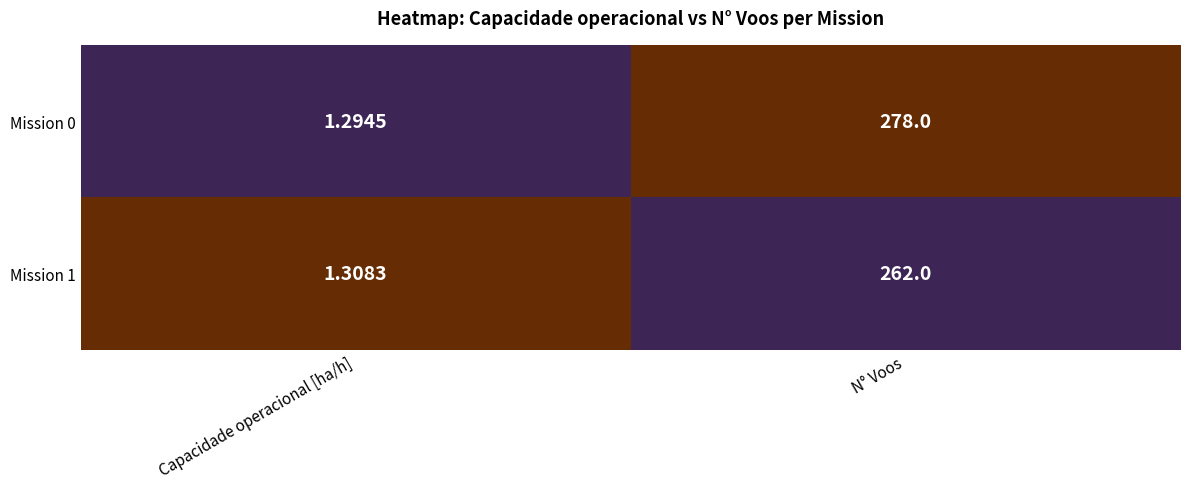

Rank the categories by Mission 0 value from lowest to highest.

Capacidade operacional [ha/h], N° Voos